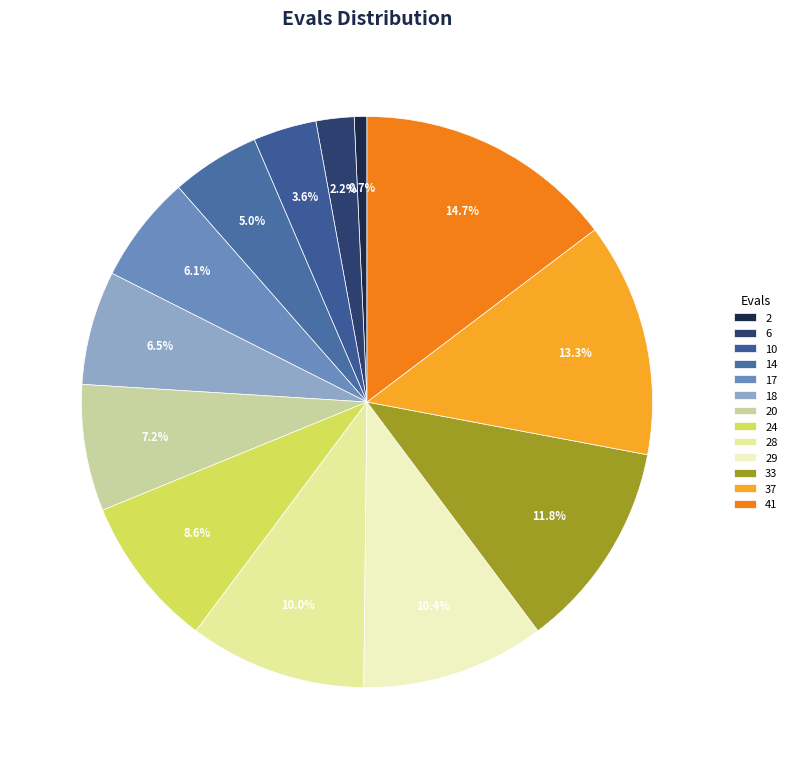

To the nearest percent, what percentage of the pie is 37?

13%